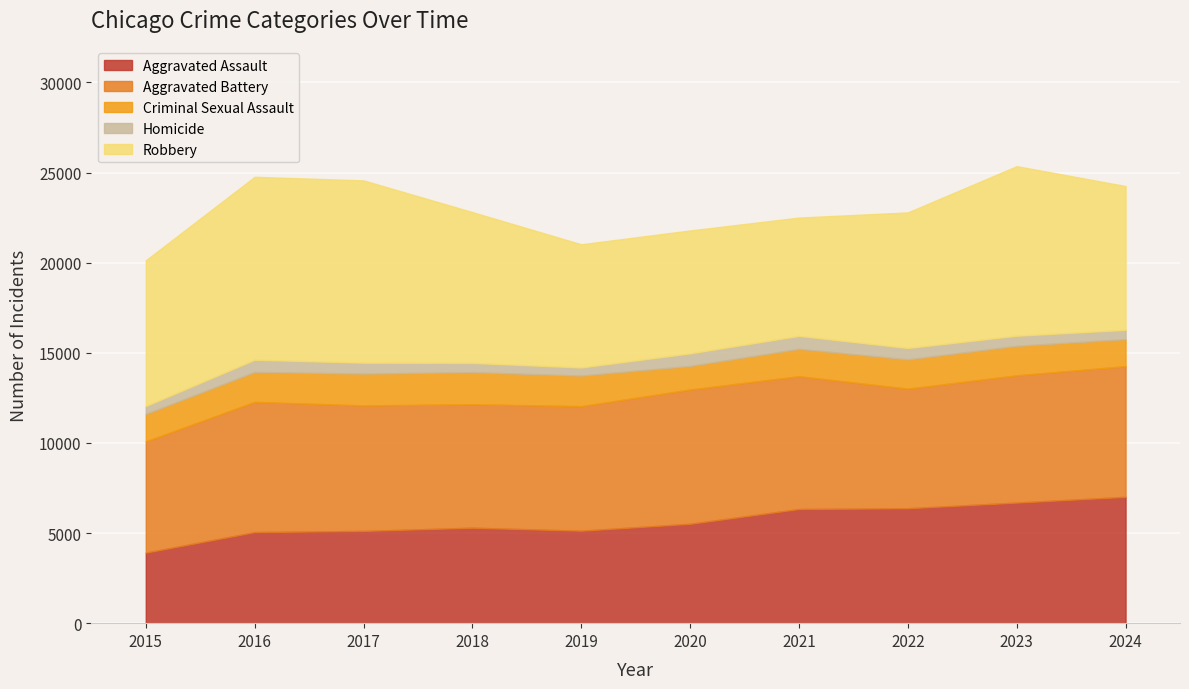

What are all the series names shown in the legend?

Aggravated Assault, Aggravated Battery, Criminal Sexual Assault, Homicide, Robbery